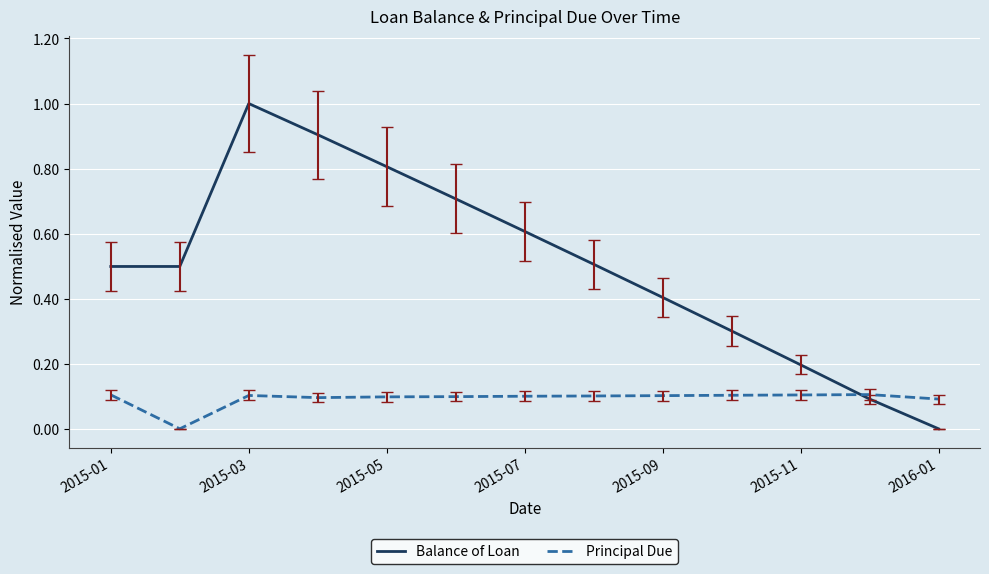

Which series has the largest total across all categories?

Balance of Loan